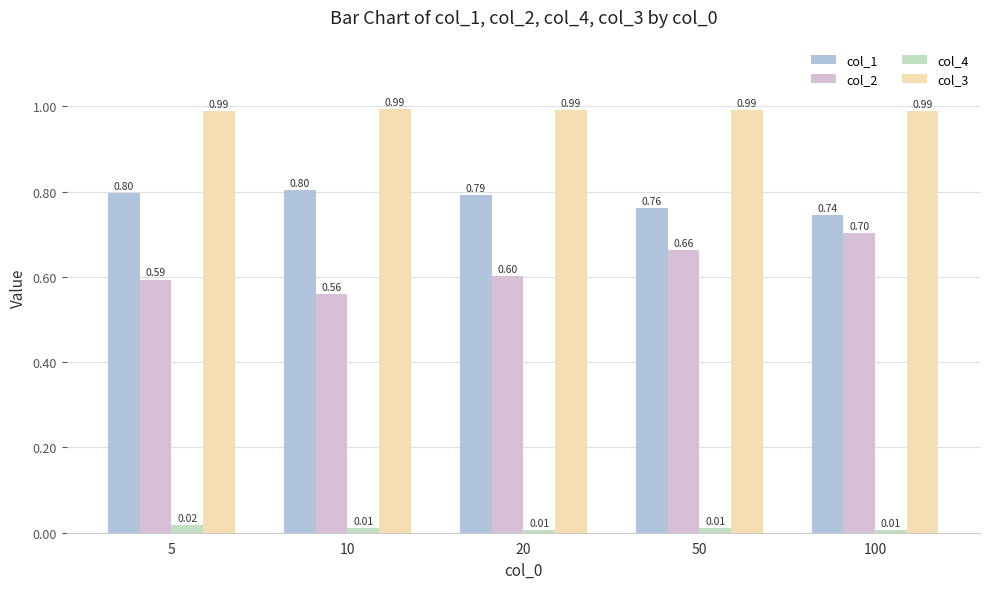

Which series has the largest total across all categories?

col_3